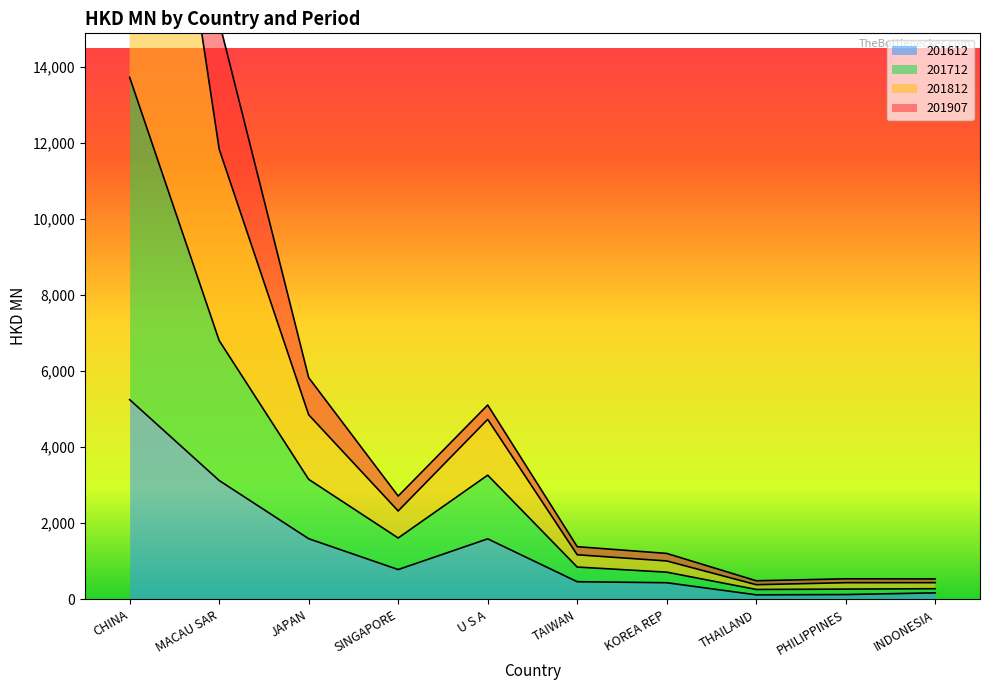

Which series has the largest total across all categories?

201812